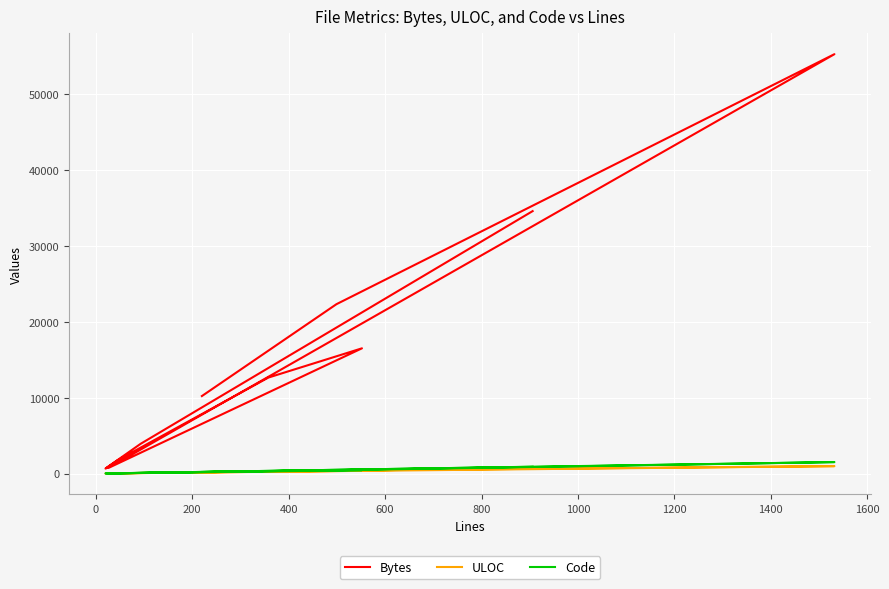

Rank the series by their maximum value, from lowest to highest.

ULOC, Code, Bytes